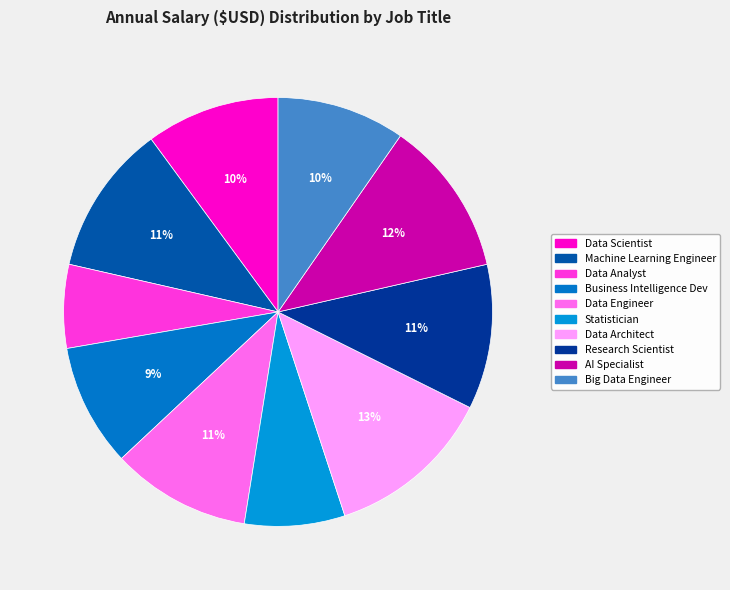

To the nearest percent, what percentage of the pie is Big Data Engineer?

10%